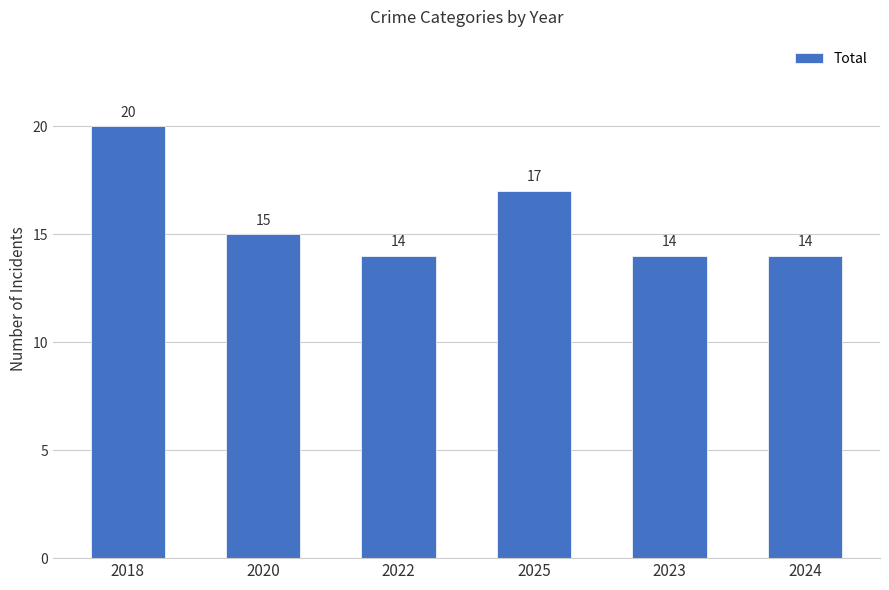

Reading left to right, extract all data points from this chart.

20	15	14	17	14	14